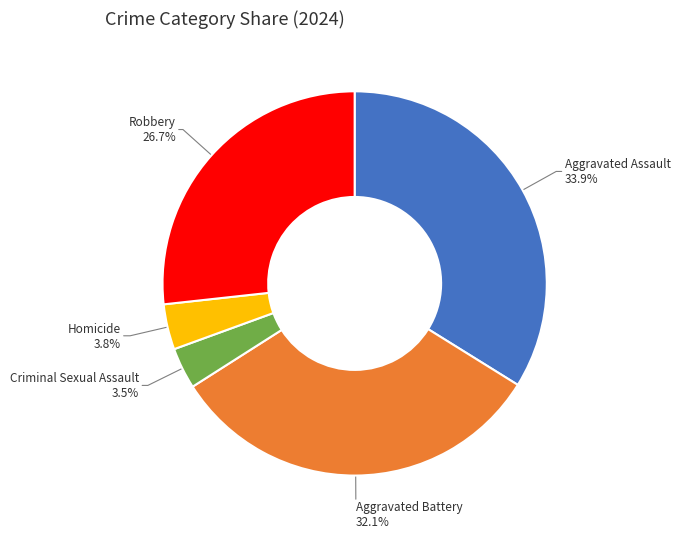

To the nearest percent, what percentage of the pie is Homicide?

4%